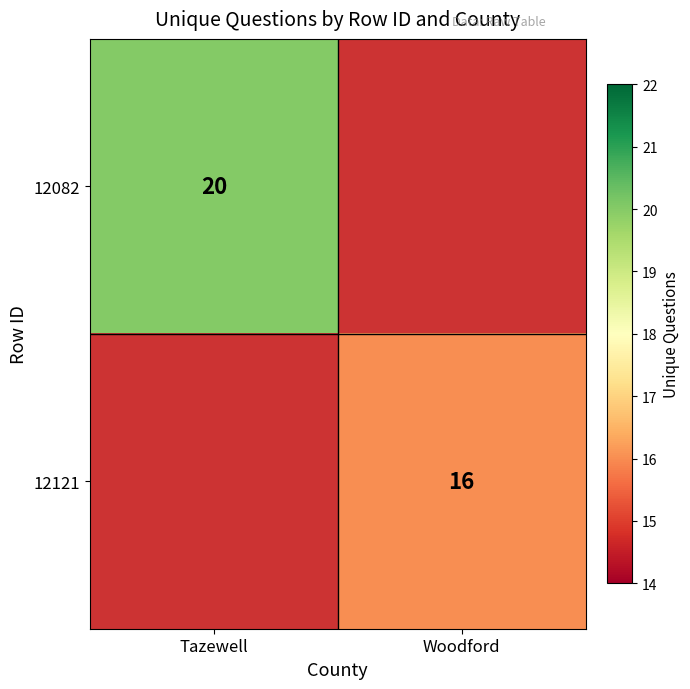

The 12121 series shows 11 at Woodford. True or false?

False